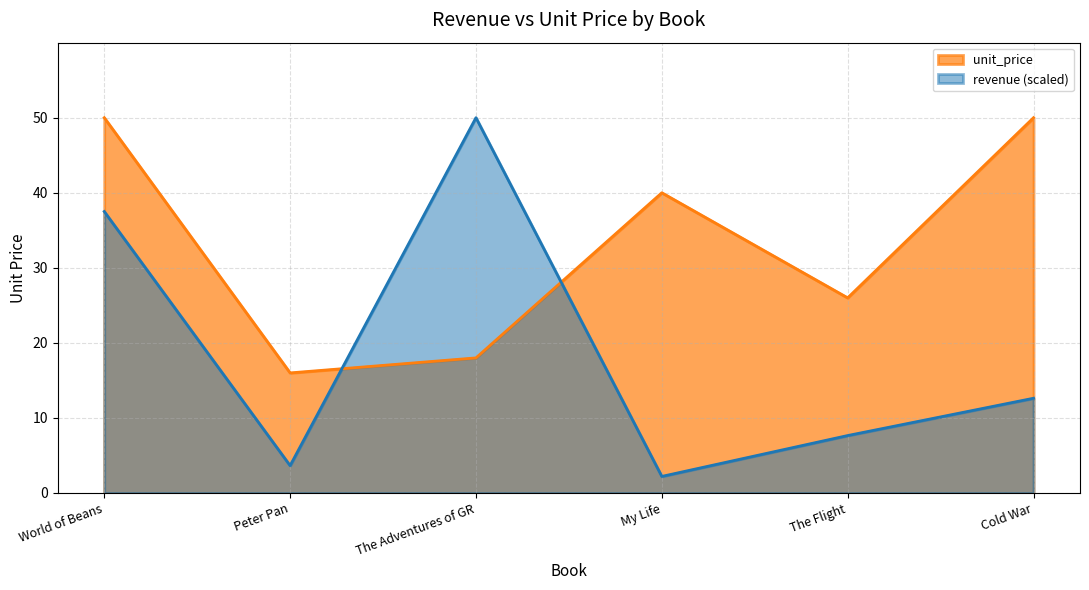

Which label corresponds to the smallest value in the chart?

My Life